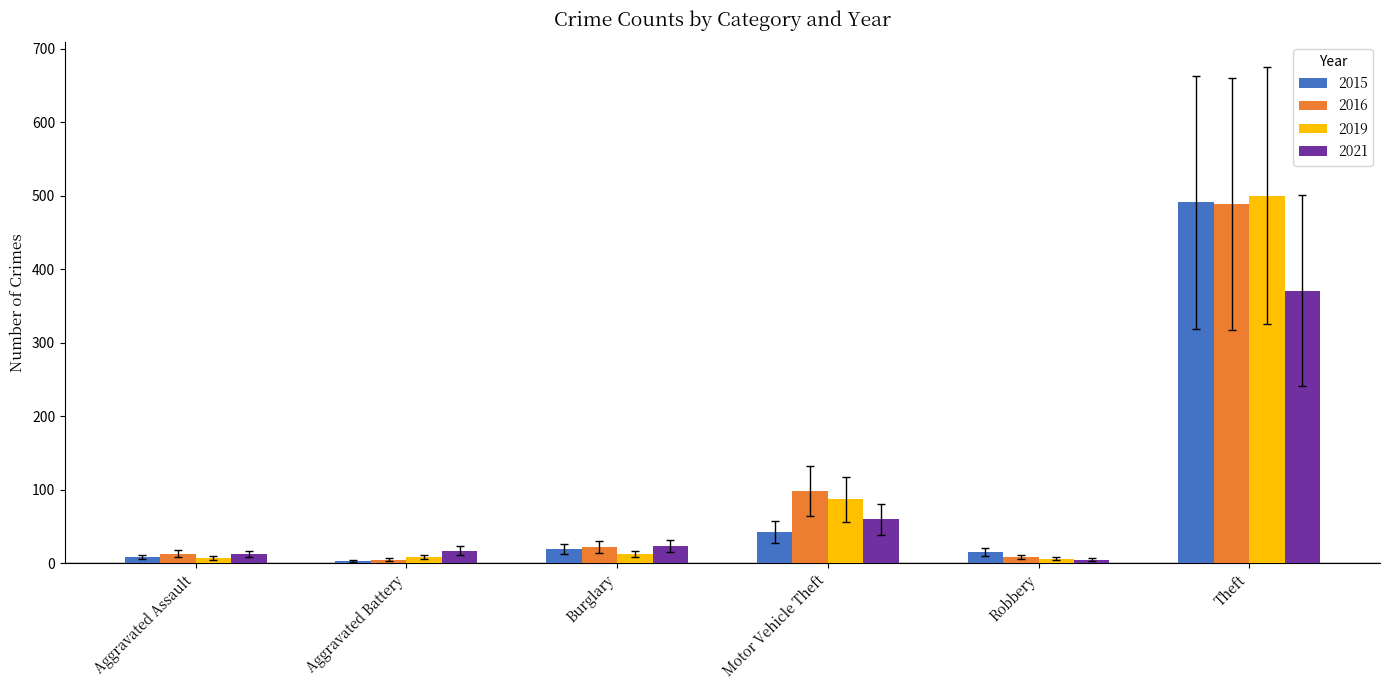

The value of 2015 at Theft is 1116.3. True or false?

False